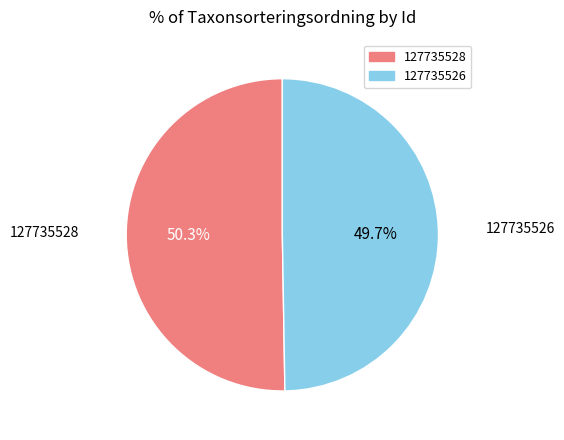

Is 127735528 the majority of the pie?

Yes